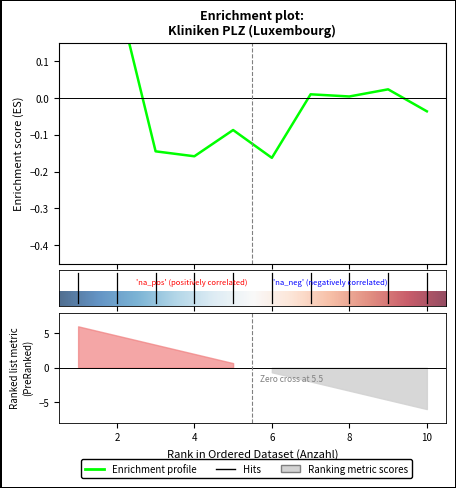

List the labels in order of value, smallest first.

6, 4, 3, 5, 10, 8, 7, 9, 1, 2